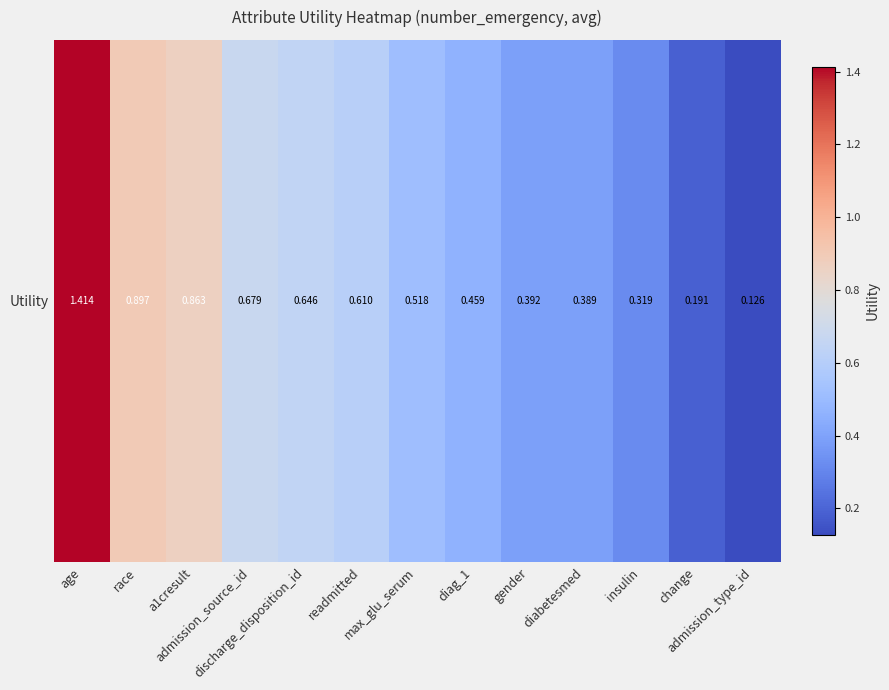

Reading right to left, extract all data points from this chart.

admission_type_id=0.1	change=0.2	insulin=0.3	diabetesmed=0.4	gender=0.4	diag_1=0.5	max_glu_serum=0.5	readmitted=0.6	discharge_disposition_id=0.6	admission_source_id=0.7	a1cresult=0.9	race=0.9	age=1.4